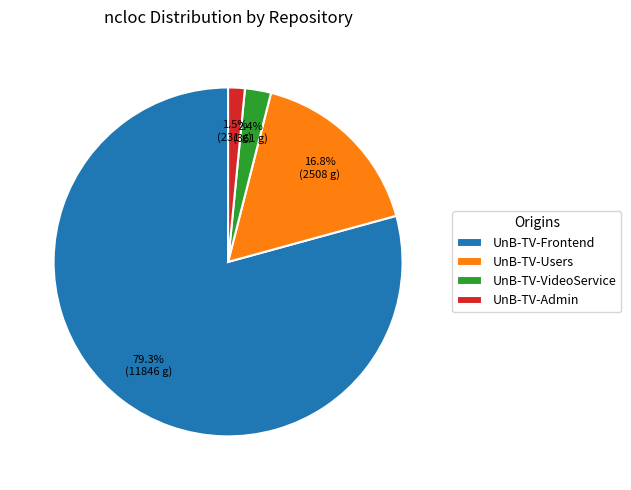

What is the total percentage of UnB-TV-Users and UnB-TV-Admin?

18.3%